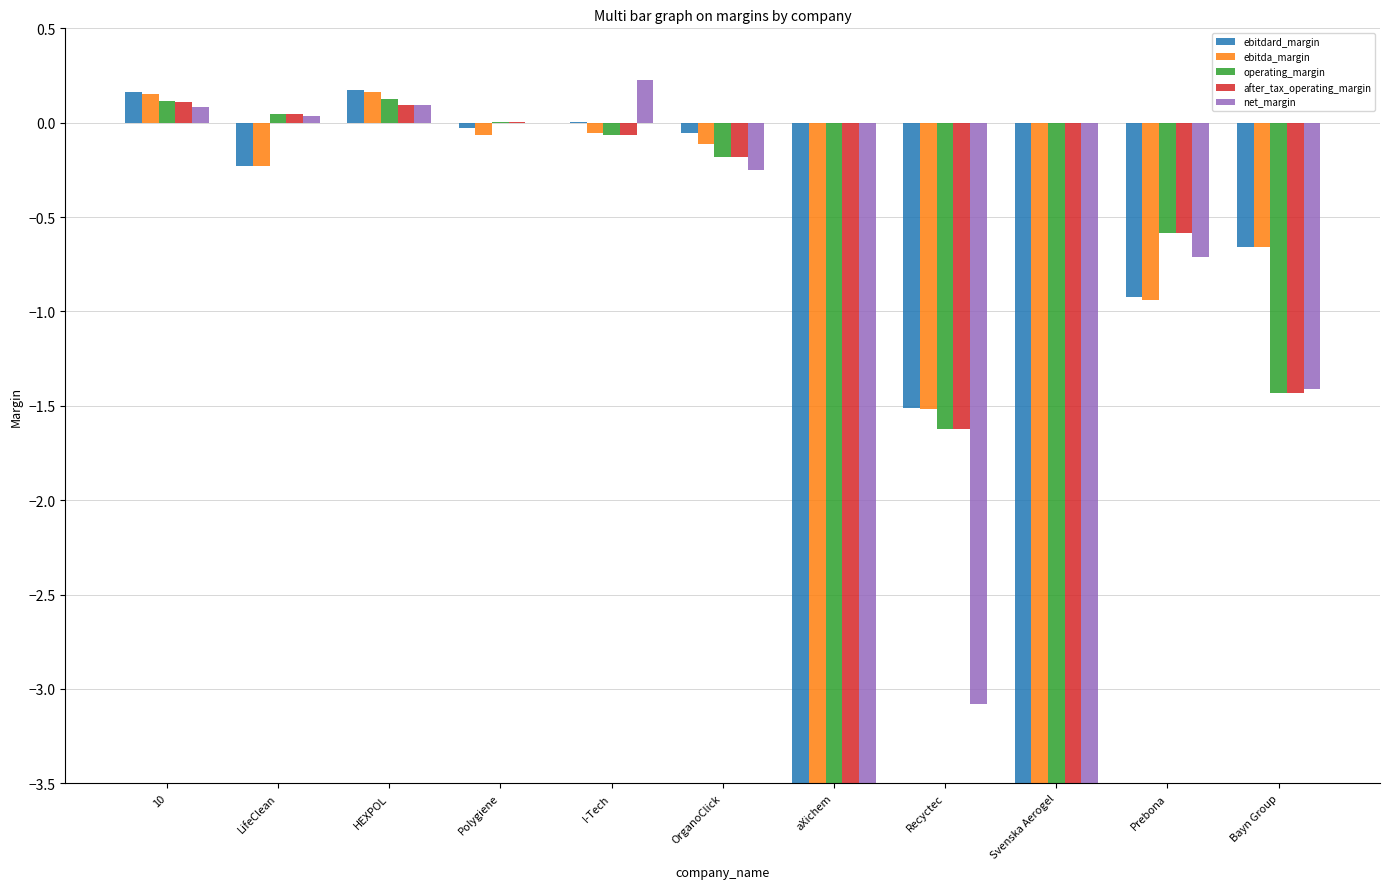

What is the minimum value for net_margin?

-107.9